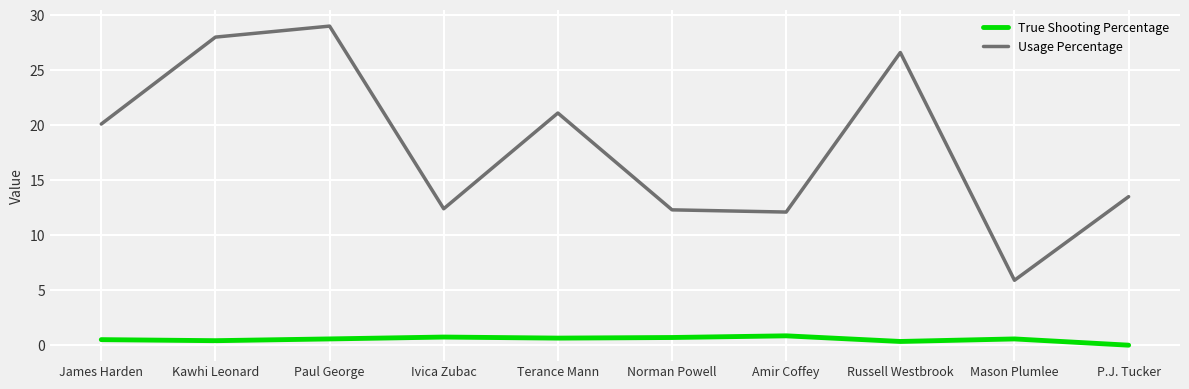

The value of Usage Percentage at Russell Westbrook is 26.6. True or false?

True